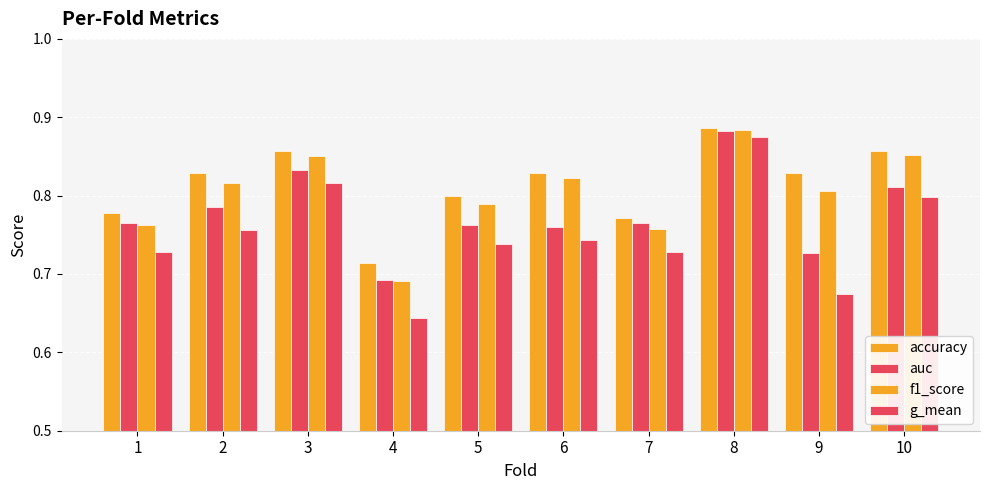

Does the chart contain any negative values?

No